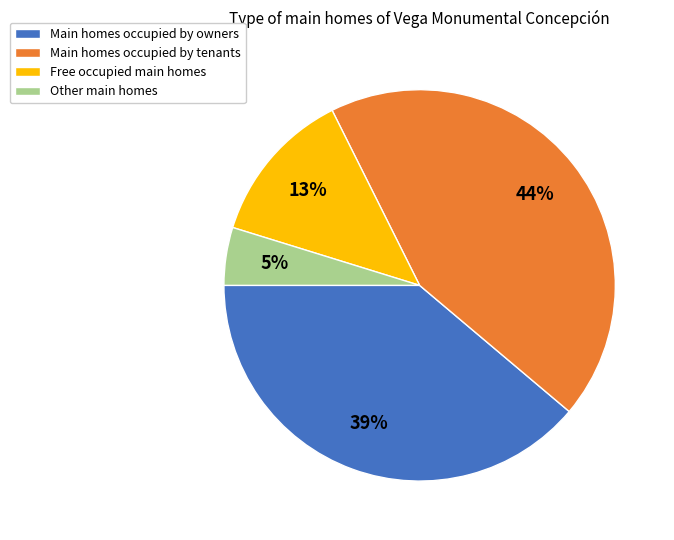

Approximately how many times larger is the value at Main homes occupied by owners compared to Main homes occupied by tenants?

0.9